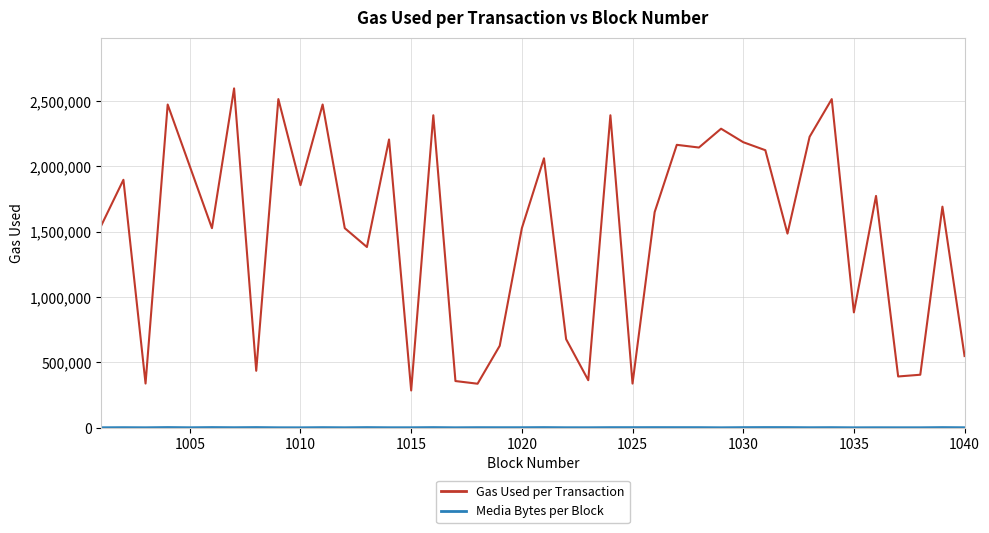

Which series has the widest spread of values?

Gas Used per Transaction